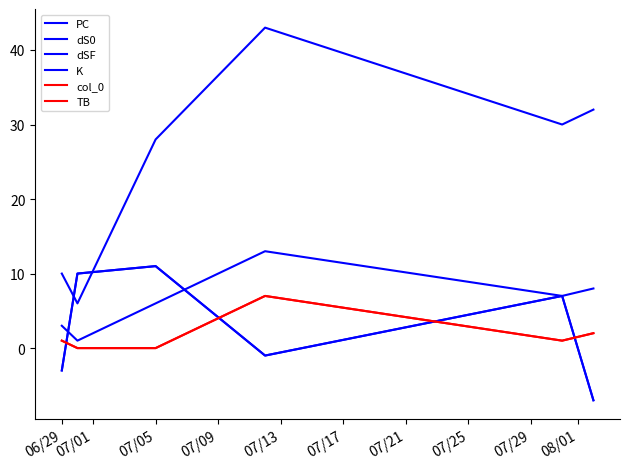

True or false: dSF has more than 2 points higher than both neighbors.

False